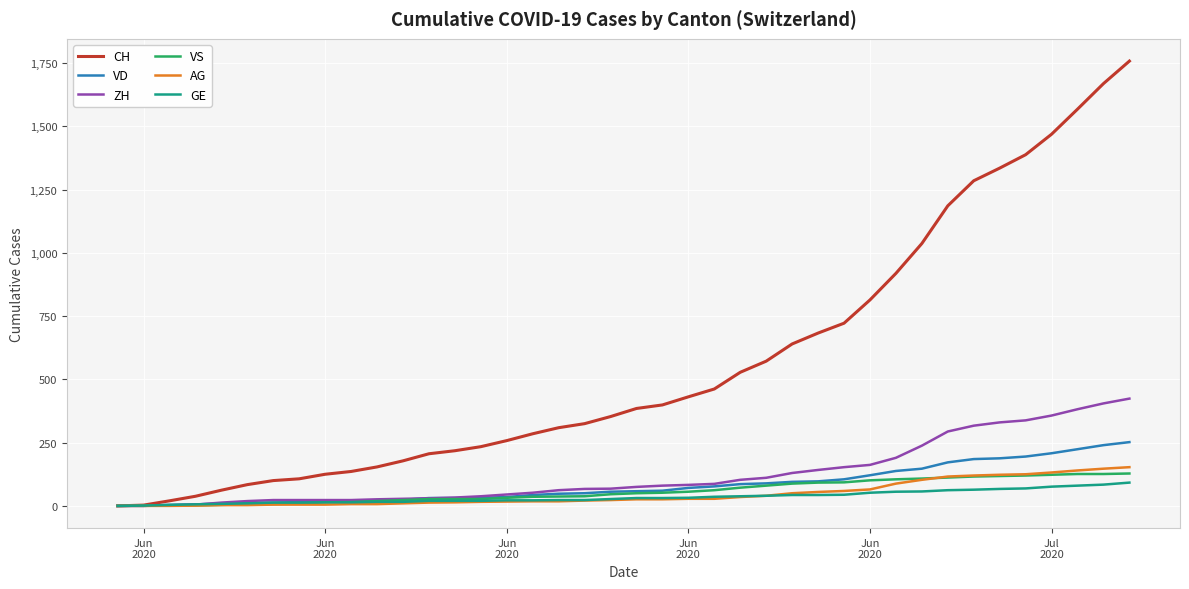

Which series has the largest range (max minus min)?

CH